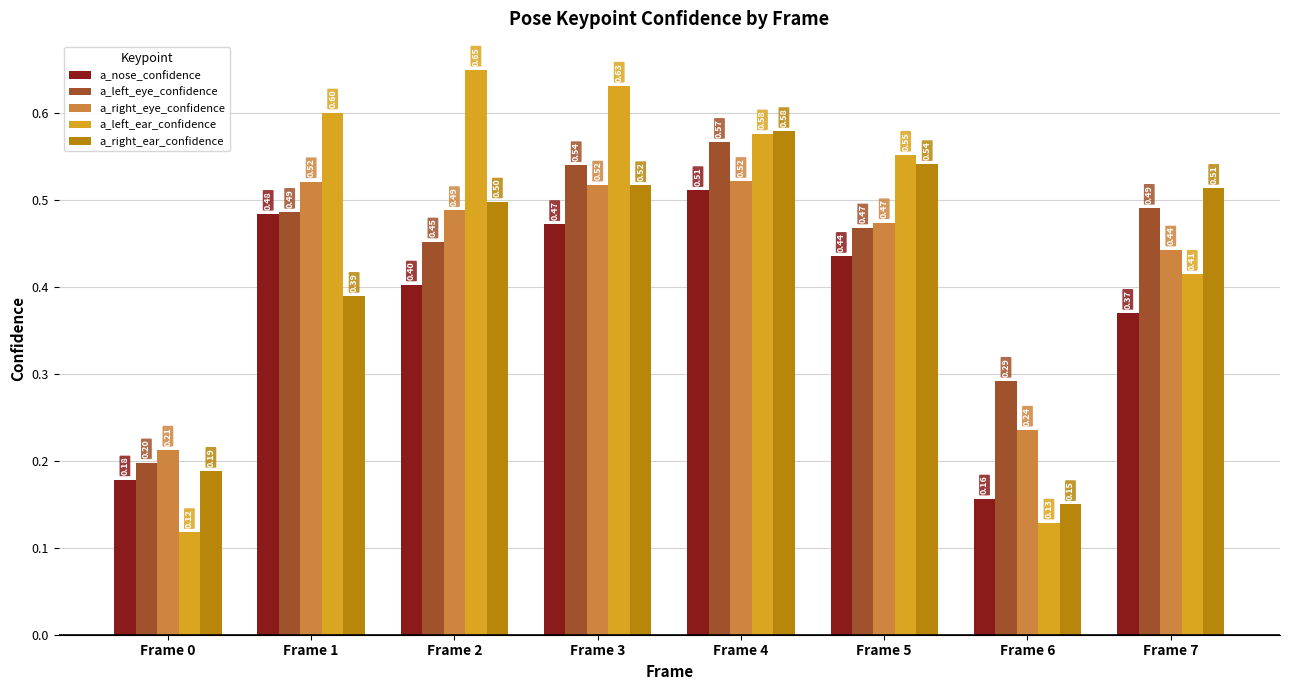

What is the sum of the a_left_eye_confidence values at Frame 5 and Frame 3?

1.0